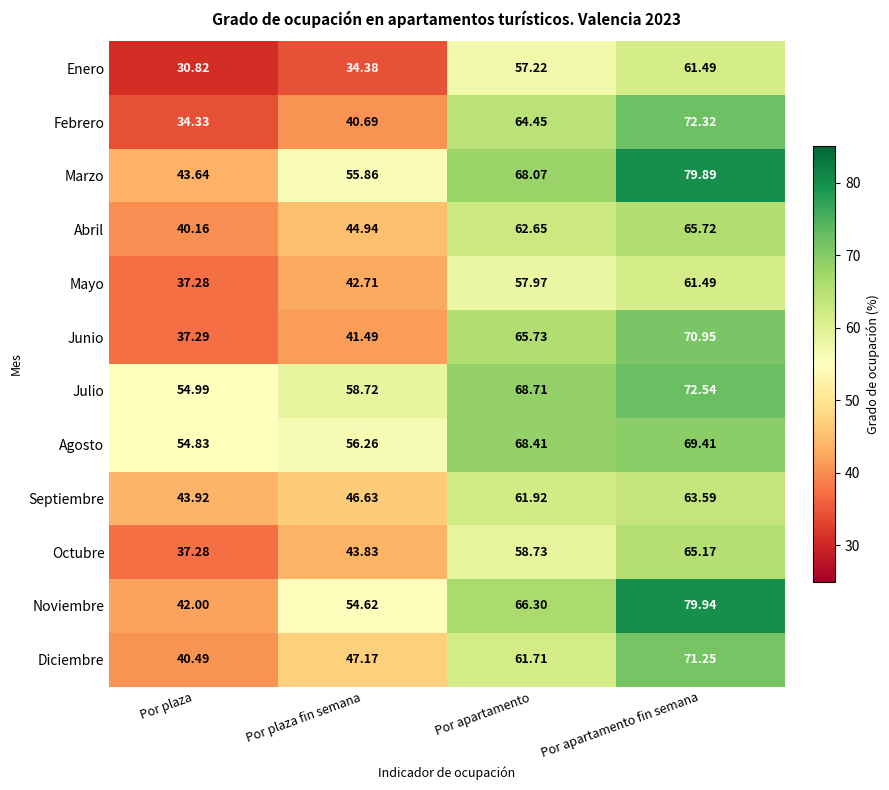

At which label does Mayo reach its minimum?

Por plaza